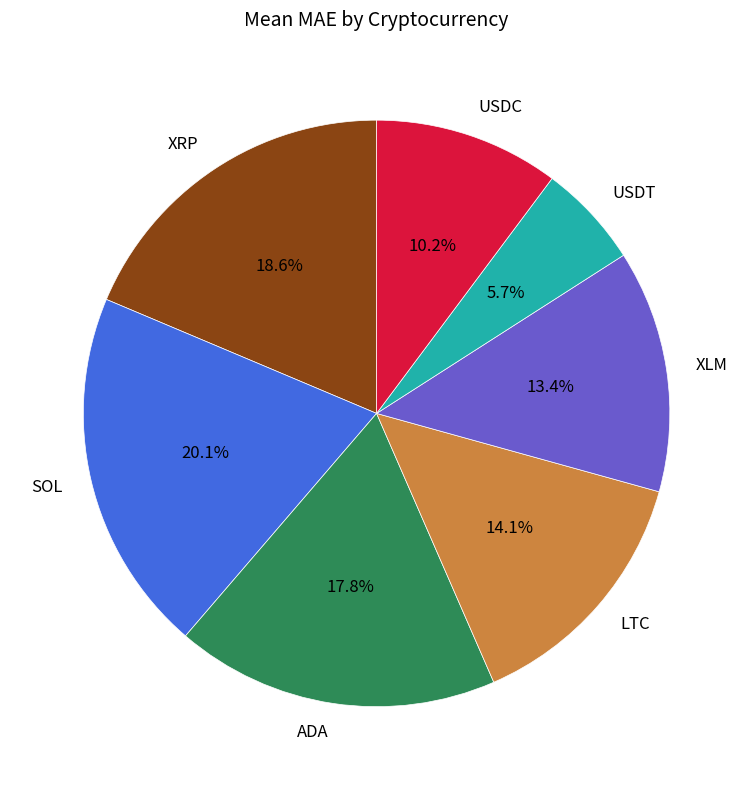

To the nearest percent, what is the average slice percentage?

14%